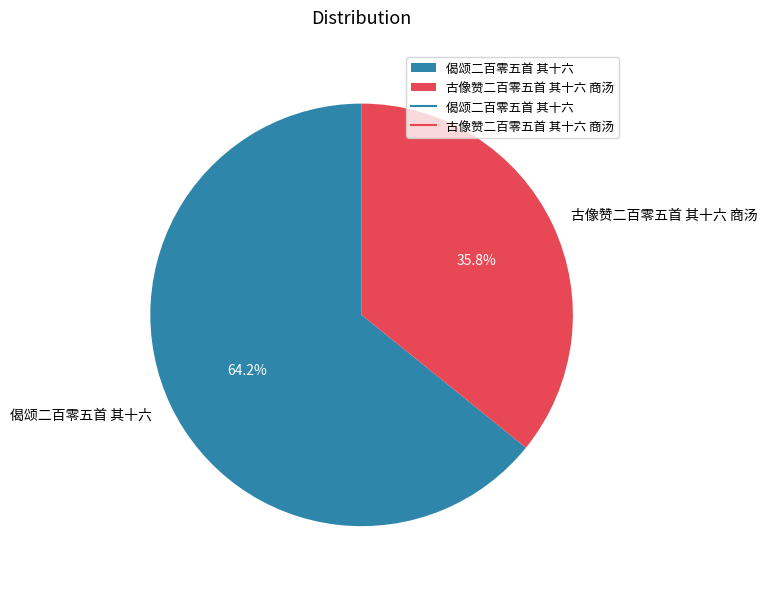

How many slices are in this pie chart?

2